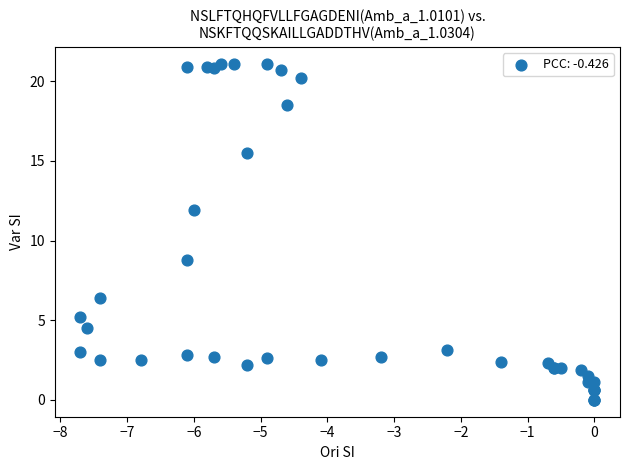

What Y value in the scatter plot is closest to 10?

8.8